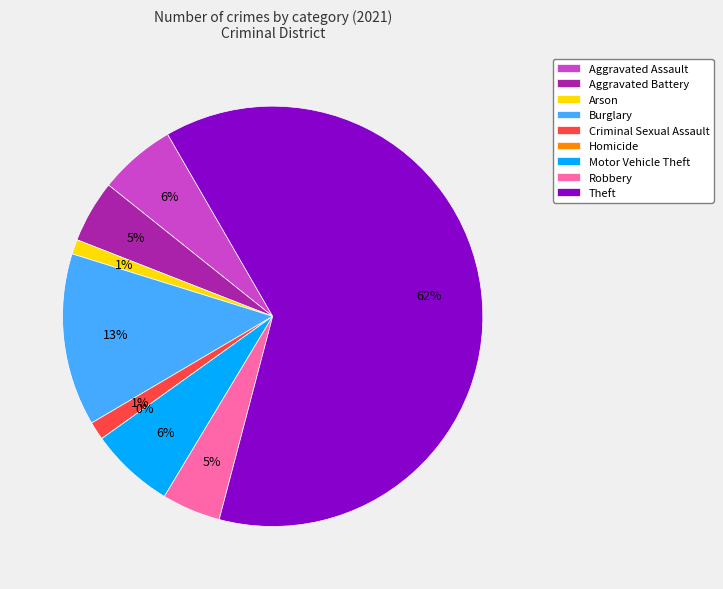

Which category accounts for the majority?

Theft